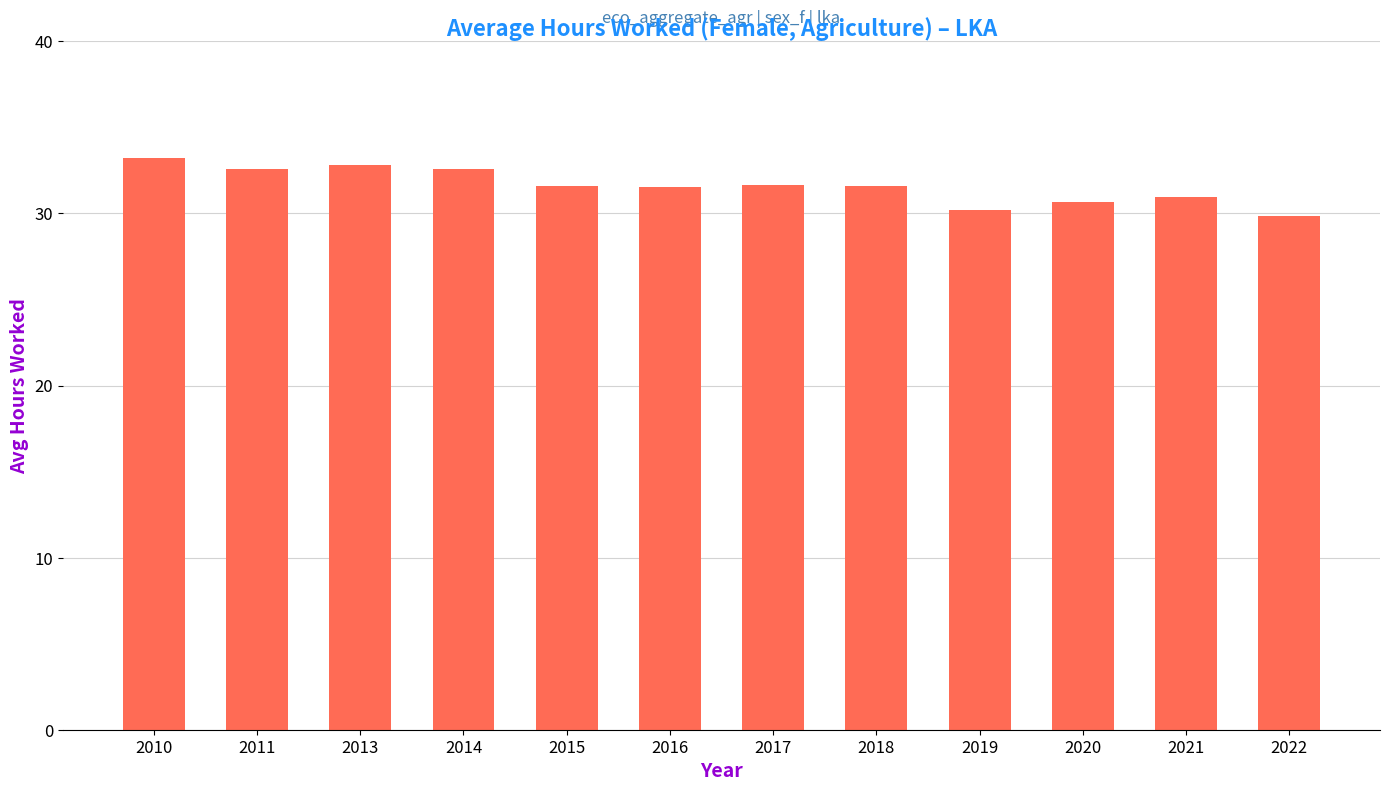

The value at 2013 is 21.6. True or false?

False